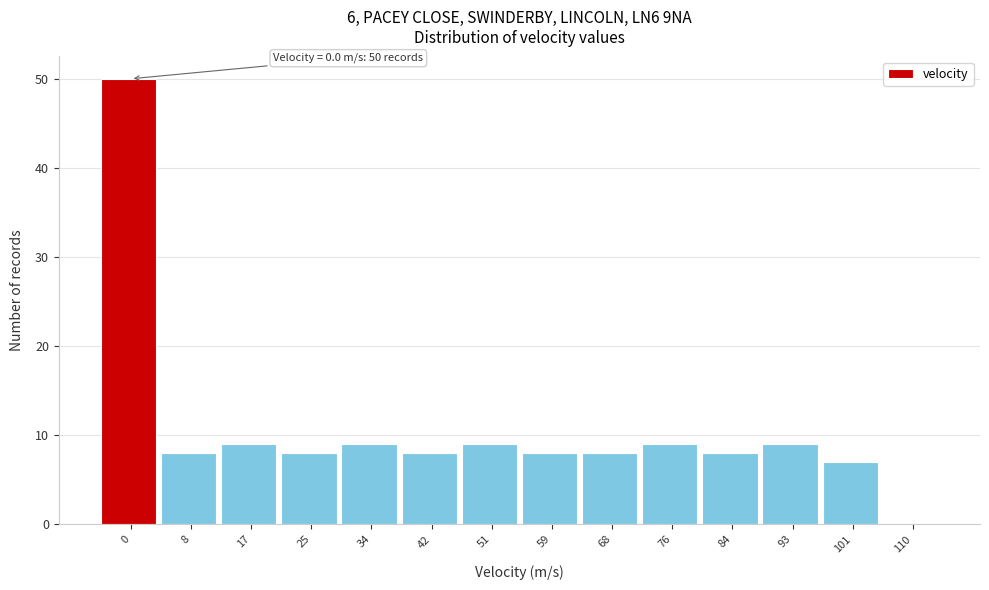

Reading right to left, extract all data points from this chart.

110=0	101=7	93=9	84=8	76=9	68=8	59=8	51=9	42=8	34=9	25=8	17=9	8=8	0=50